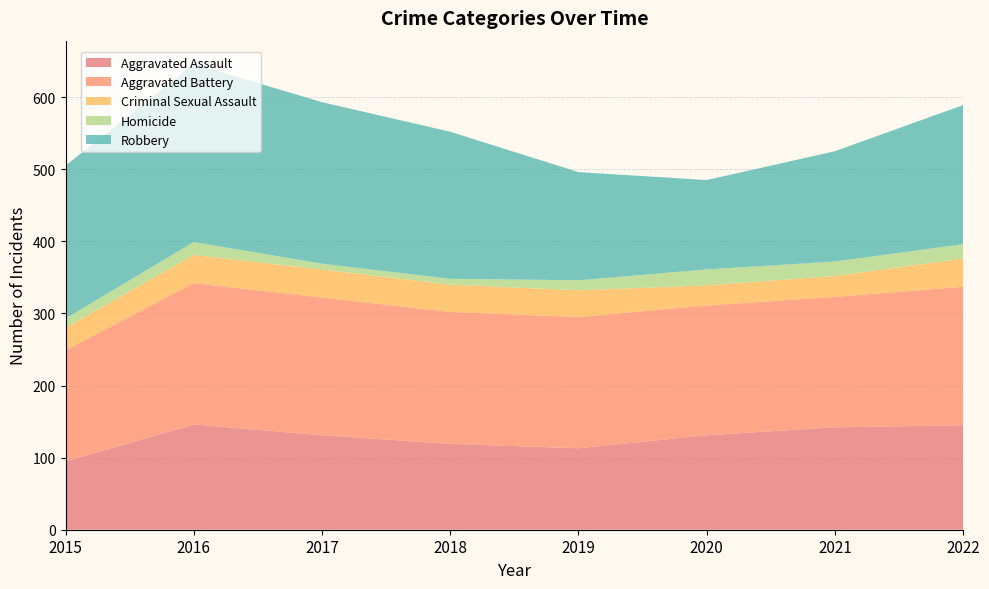

Reading left to right, what are all the values shown in this chart?

Aggravated Assault: 2015=95	2016=146	2017=131	2018=119	2019=113	2020=131	2021=142	2022=145
Aggravated Battery: 2015=154	2016=196	2017=191	2018=183	2019=182	2020=180	2021=181	2022=192
Criminal Sexual Assault: 2015=31	2016=39	2017=39	2018=38	2019=37	2020=28	2021=29	2022=39
Homicide: 2015=13	2016=18	2017=8	2018=8	2019=14	2020=22	2021=20	2022=20
Robbery: 2015=212	2016=247	2017=224	2018=204	2019=150	2020=124	2021=153	2022=193